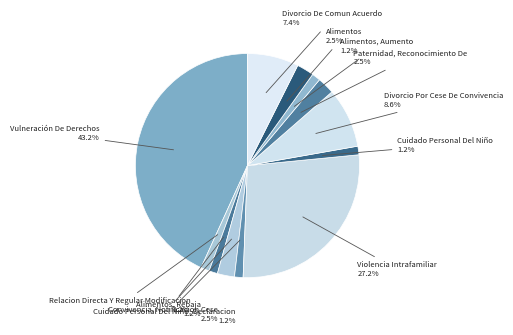

Which slice is the smallest?

Relacion Directa Y Regular Modificacion